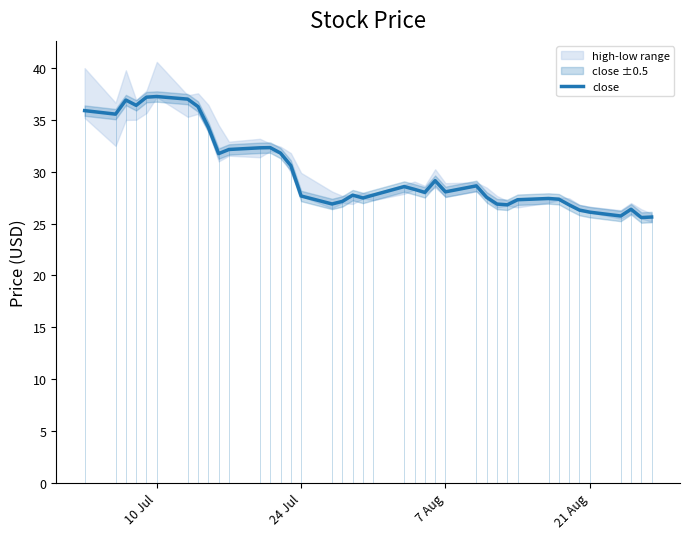

What is the difference between the maximum and minimum values?

11.7